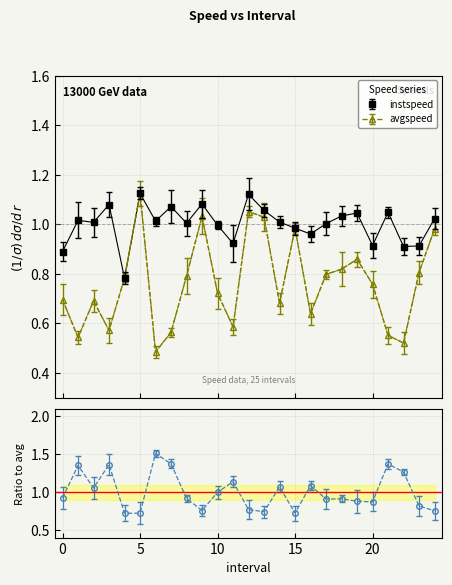

Where is avgspeed nearest to the value 0?

6.0